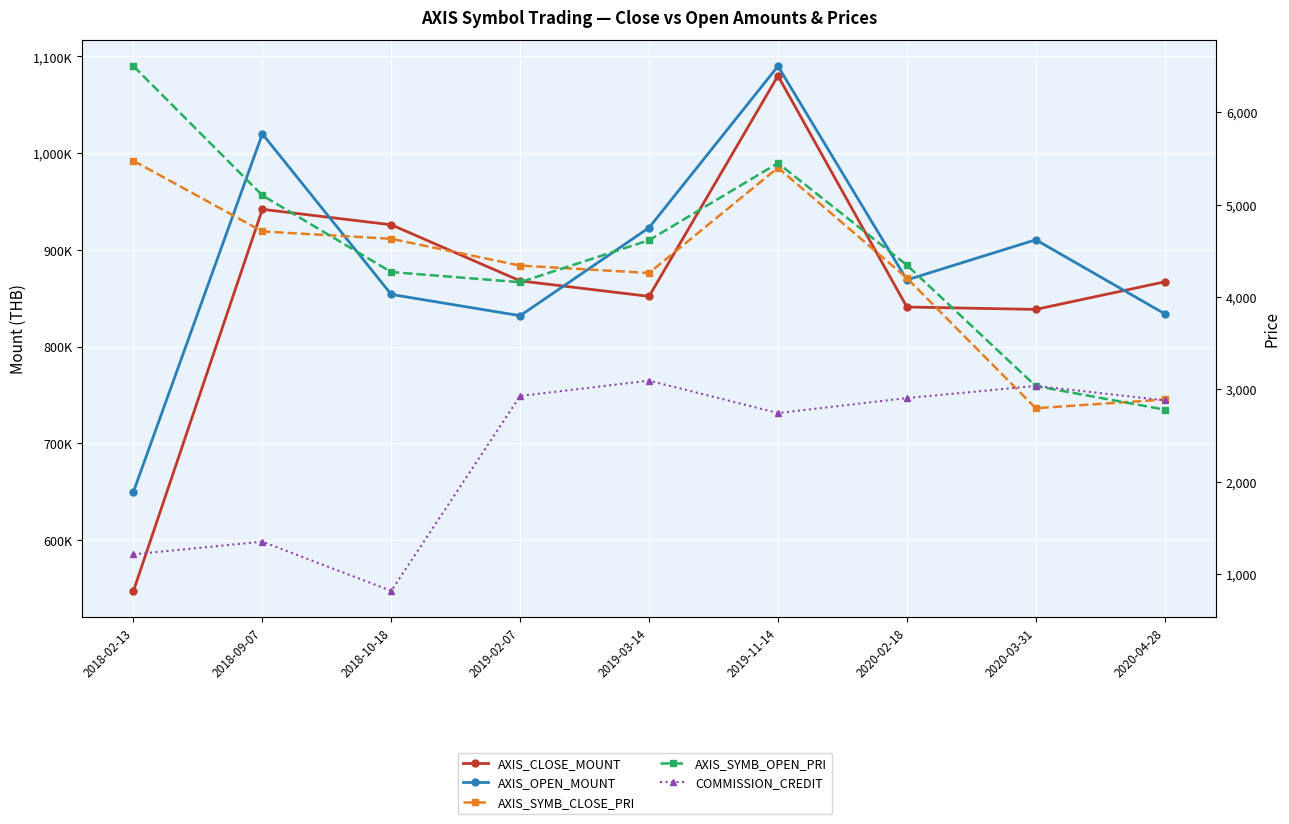

What is the sum of the COMMISSION_CREDIT values at 2019-03-14 and 2019-11-14?

5837